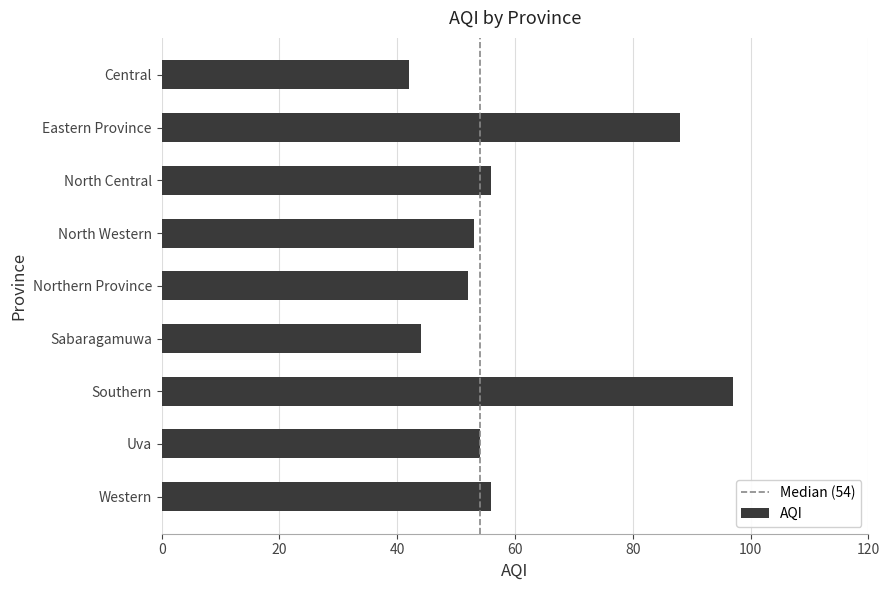

Reading top to bottom, what are all the values shown in this chart?

42	88	56	53	52	44	97	54	56